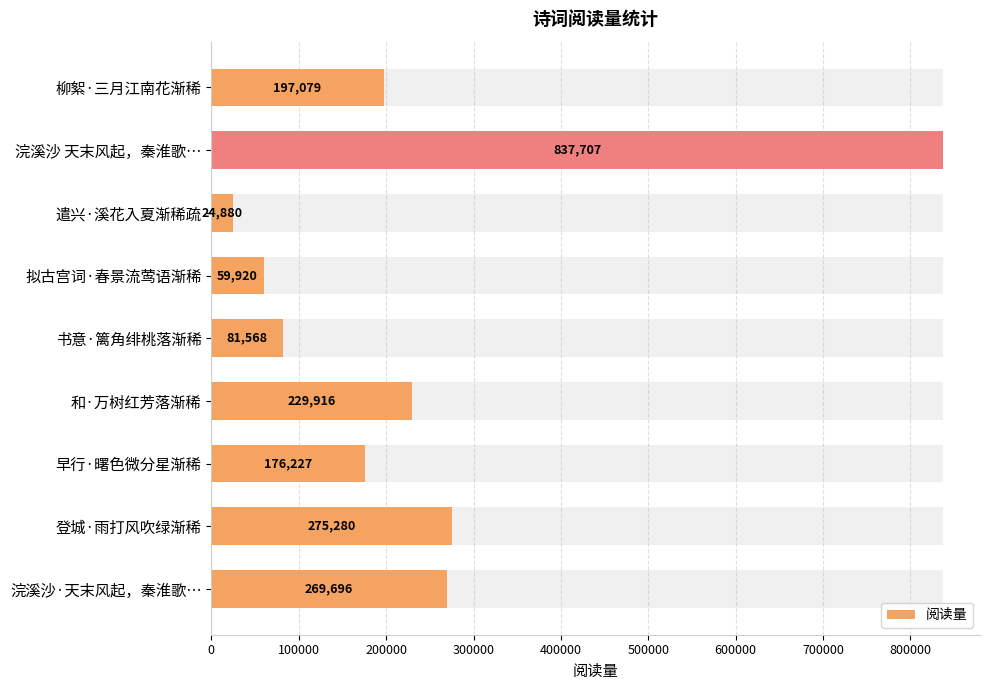

The value at 0 is 267249. True or false?

False